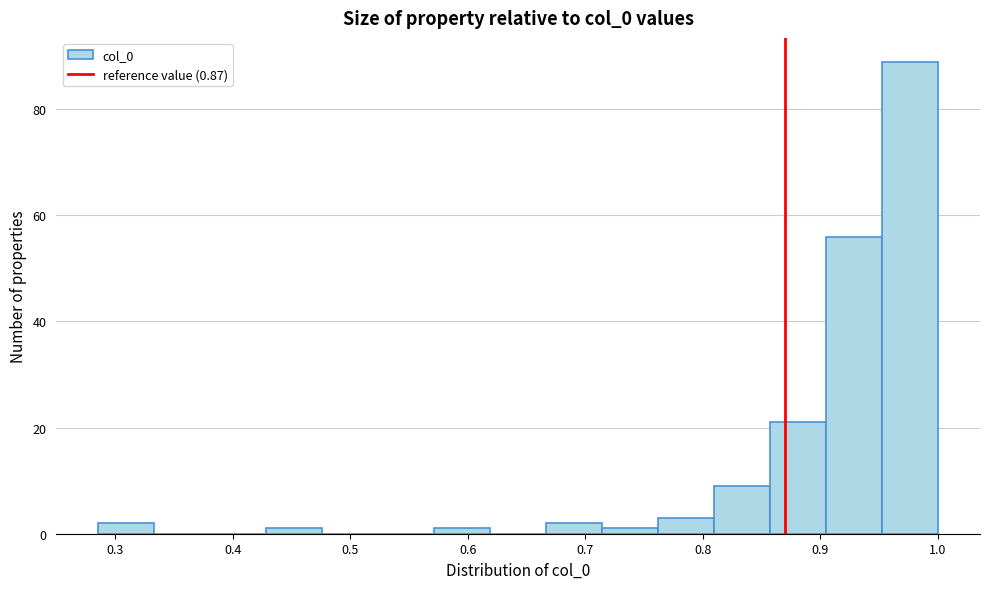

Reading left to right, transcribe this chart: for each bar, give the range it covers on the x-axis and its height. Neither the bar edges nor the heights are printed on the chart, so give them approximately, as read against the axes.

0.29 to 0.33: 2
0.33 to 0.38: 0
0.38 to 0.43: 0
0.43 to 0.48: under 2
0.48 to 0.52: 0
0.52 to 0.57: 0
0.57 to 0.62: under 2
0.62 to 0.67: 0
0.67 to 0.71: 2
0.71 to 0.76: under 2
0.76 to 0.81: 4
0.81 to 0.86: 10
0.86 to 0.90: 22
0.90 to 0.95: 56
0.95 to 1.00: 90